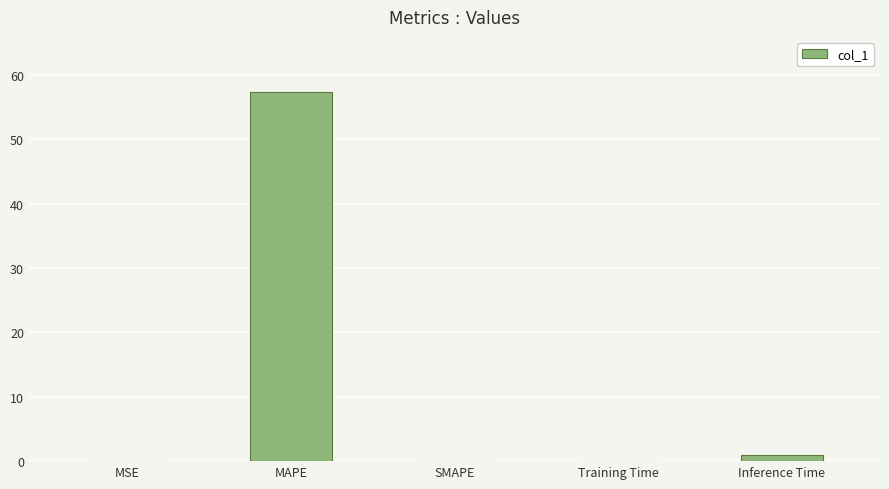

Which label corresponds to the largest value in the chart?

MAPE